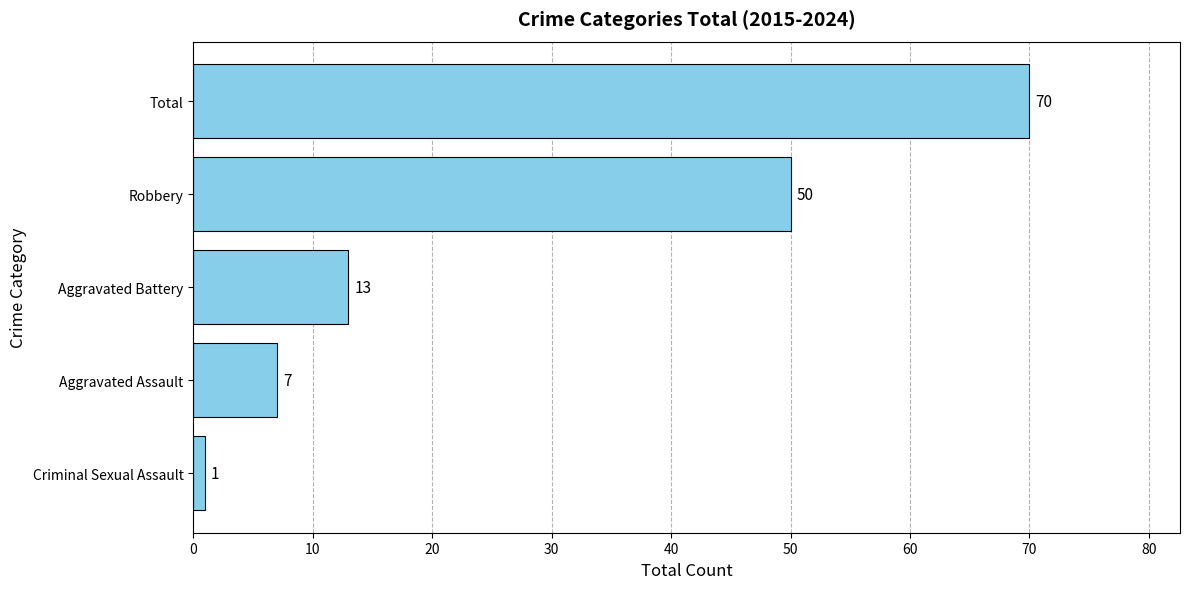

What is the change in value from Aggravated Battery to Total?

+57